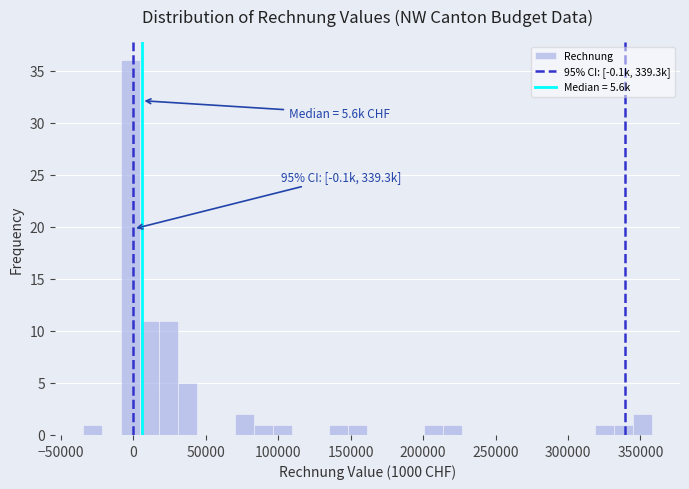

Read against the x-axis, roughly where is the centre of the tallest bar?

0